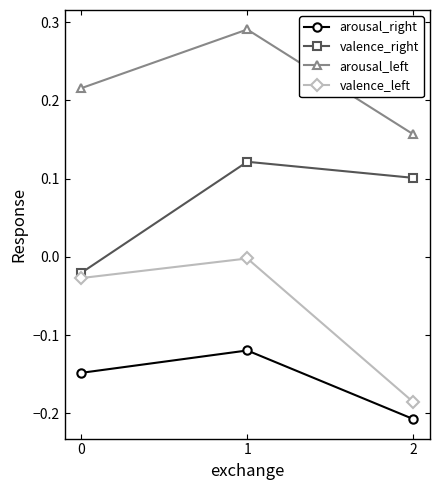

At which category is the sum across all series the highest?

1